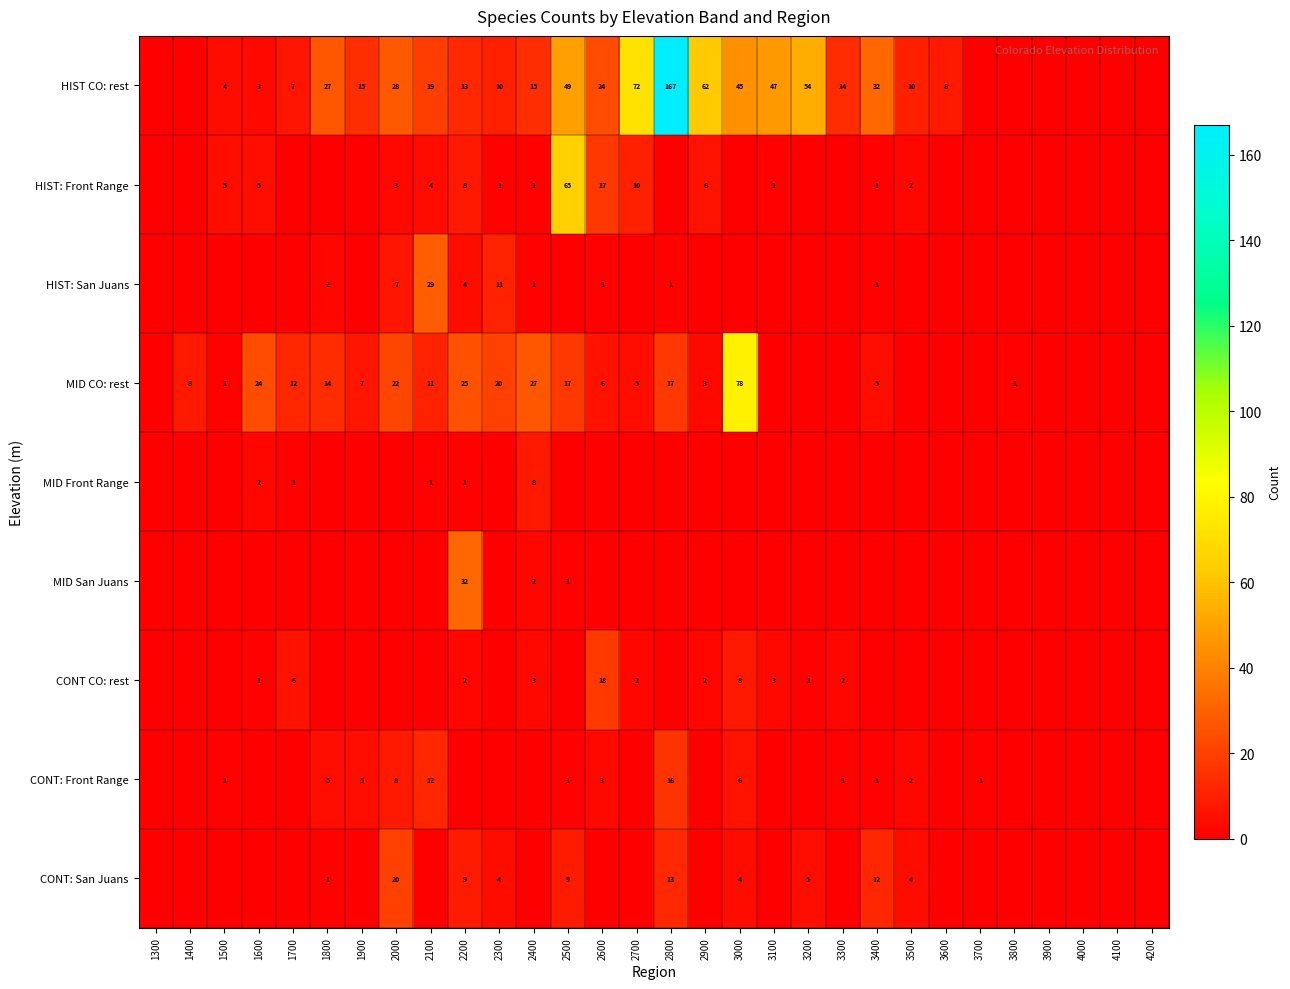

What is the spread (max minus min) of values at 1700?

12